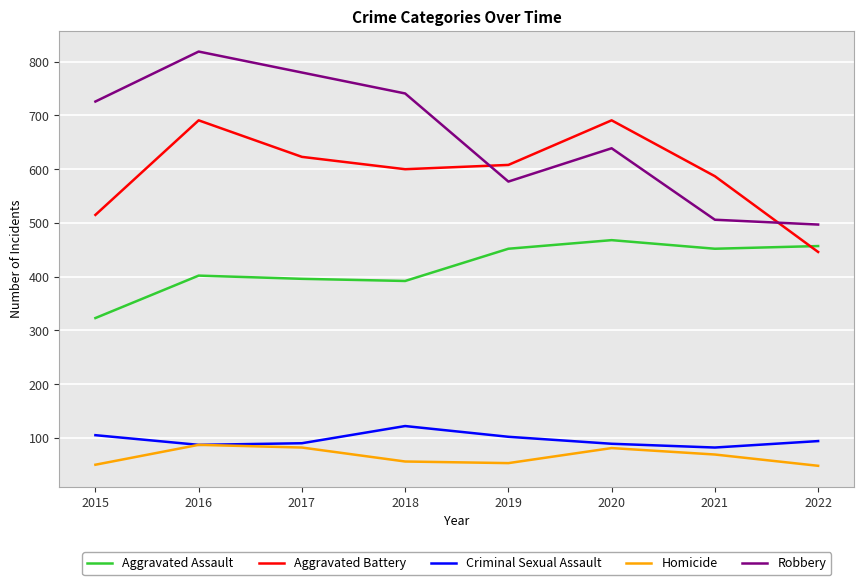

True or false: Aggravated Battery and Criminal Sexual Assault cross at least once.

False